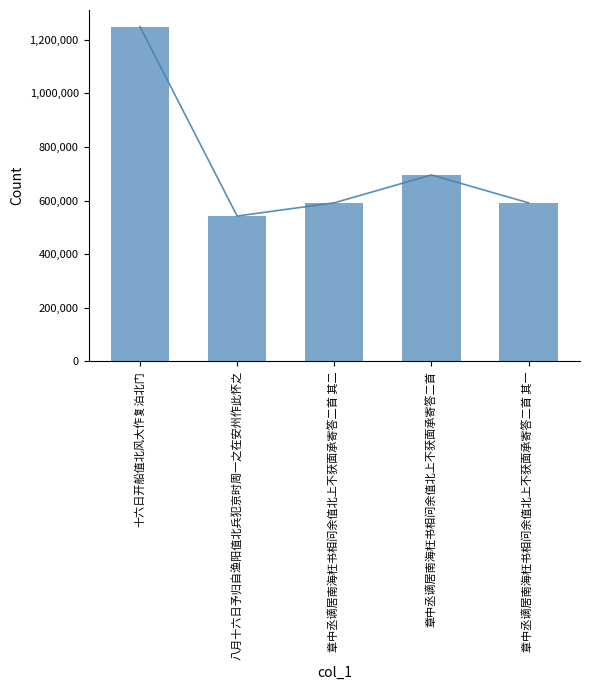

Reading left to right, what are all the values shown in this chart?

1248673	542553	591784	695844	591783